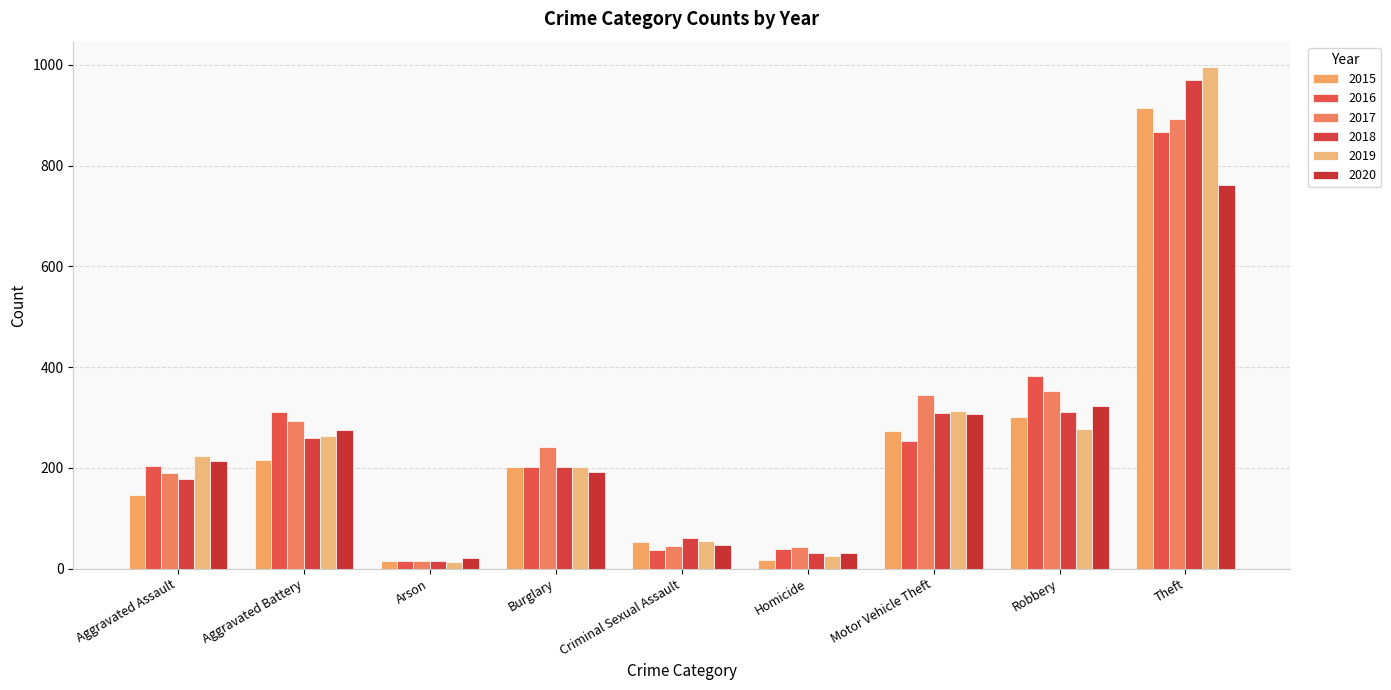

Rank the series by their maximum value, from lowest to highest.

2020, 2016, 2017, 2015, 2018, 2019